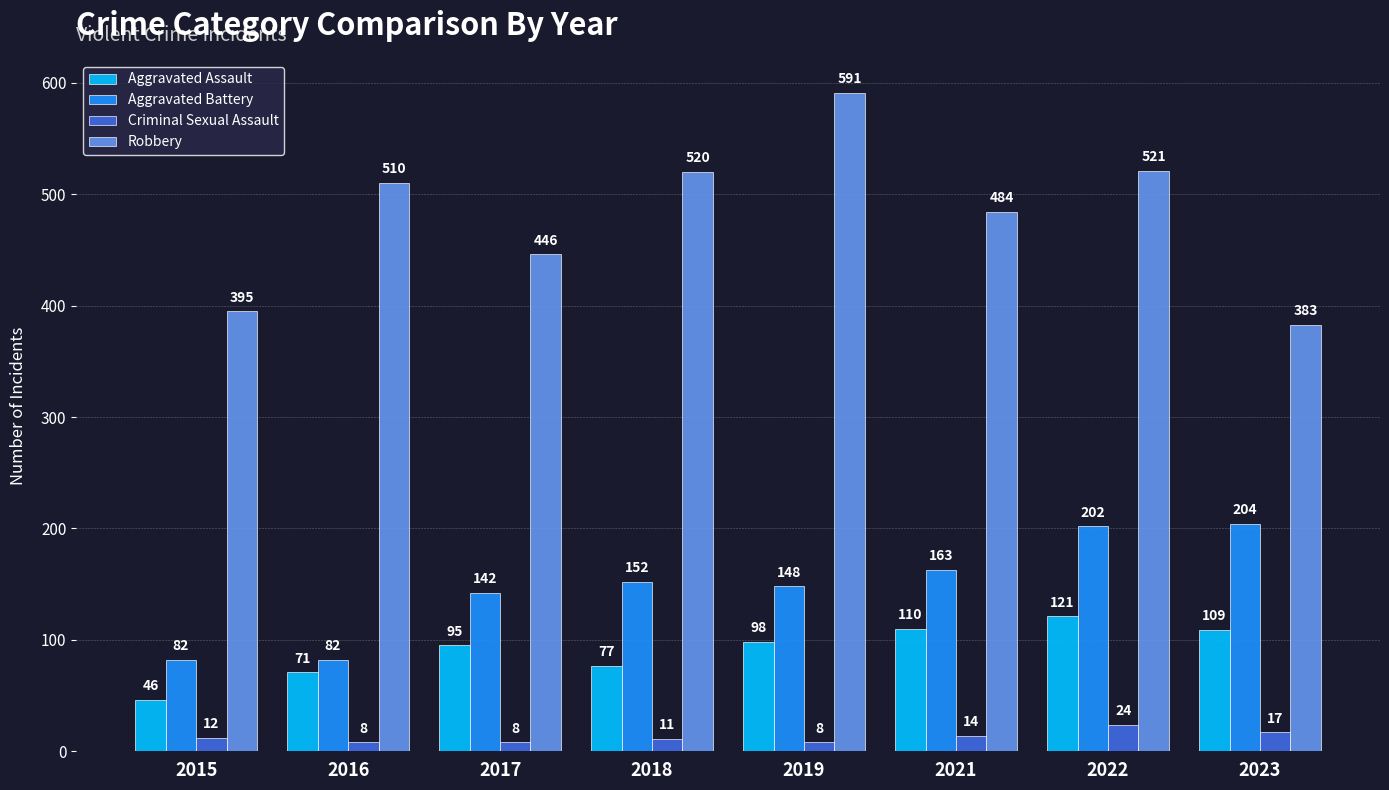

What is the maximum value shown in the chart?

591